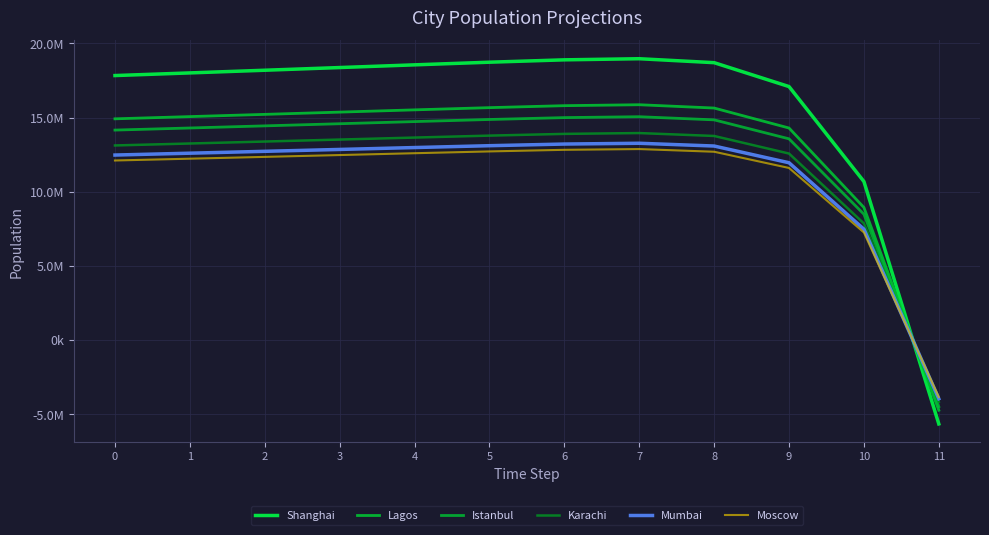

Reading left to right, transcribe all the data shown in this chart.

Shanghai: 0=17836133.0	1=18014494.3	2=18194495.2	3=18375974.3	4=18557970.0	5=18736542.2	6=18895727.9	7=18971129.4	8=18704926.5	9=17094028.3	10=10692656.6	11=-5644798.8
Lagos: 0=14920000.0	1=15069200.0	2=15219771.4	3=15371579.5	4=15523819.7	5=15673196.1	6=15806355.5	7=15869429.2	8=15646749.4	9=14299226.3	10=8944452.0	11=-4721897.9
Istanbul: 0=14160467.0	1=14302071.7	2=14444978.0	3=14589058.0	4=14733548.0	5=14875320.1	6=15001700.8	7=15061563.6	8=14850219.7	9=13571295.0	10=8489116.5	11=-4481520.0
Karachi: 0=13125000.0	1=13256250.0	2=13388706.4	3=13522250.8	4=13656175.1	5=13787580.3	6=13904719.6	7=13960205.0	8=13764315.4	9=12578910.5	10=7868360.1	11=-4153814.3
Mumbai: 0=12478447.0	1=12603231.5	2=12729163.0	3=12856128.7	4=12983455.8	5=13108387.8	6=13219756.7	7=13272508.8	8=13086269.0	9=11959258.5	10=7480755.4	11=-3949192.5
Moscow: 0=12111194.0	1=12232305.9	2=12354531.1	3=12477760.2	4=12601339.9	5=12722595.1	6=12830686.2	7=12881885.8	8=12701127.2	9=11607285.8	10=7260589.4	11=-3832963.9